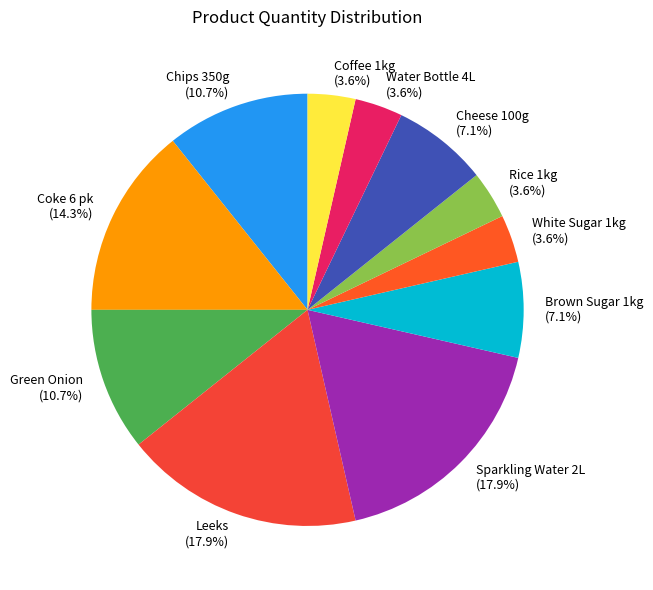

Between Cheese 100g and Chips 350g, which is larger?

Chips 350g